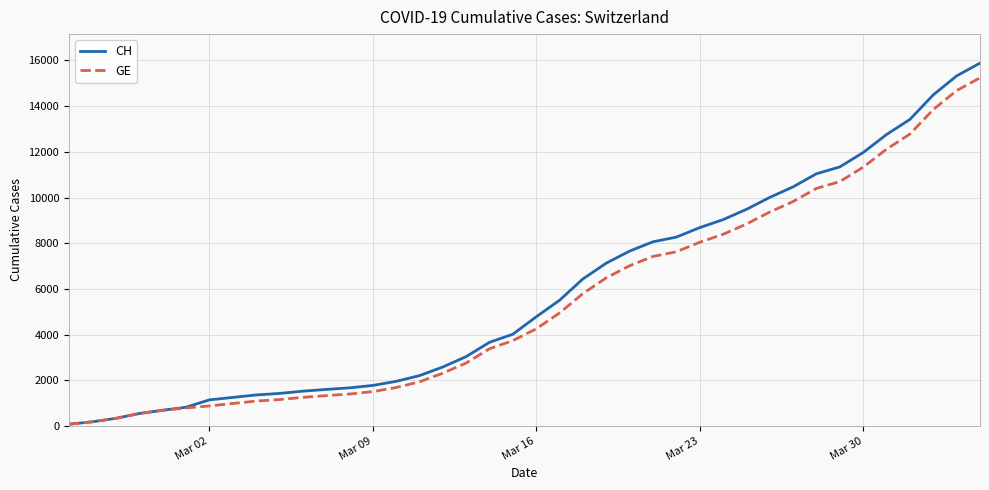

What is the highest value of the CH series?

15884